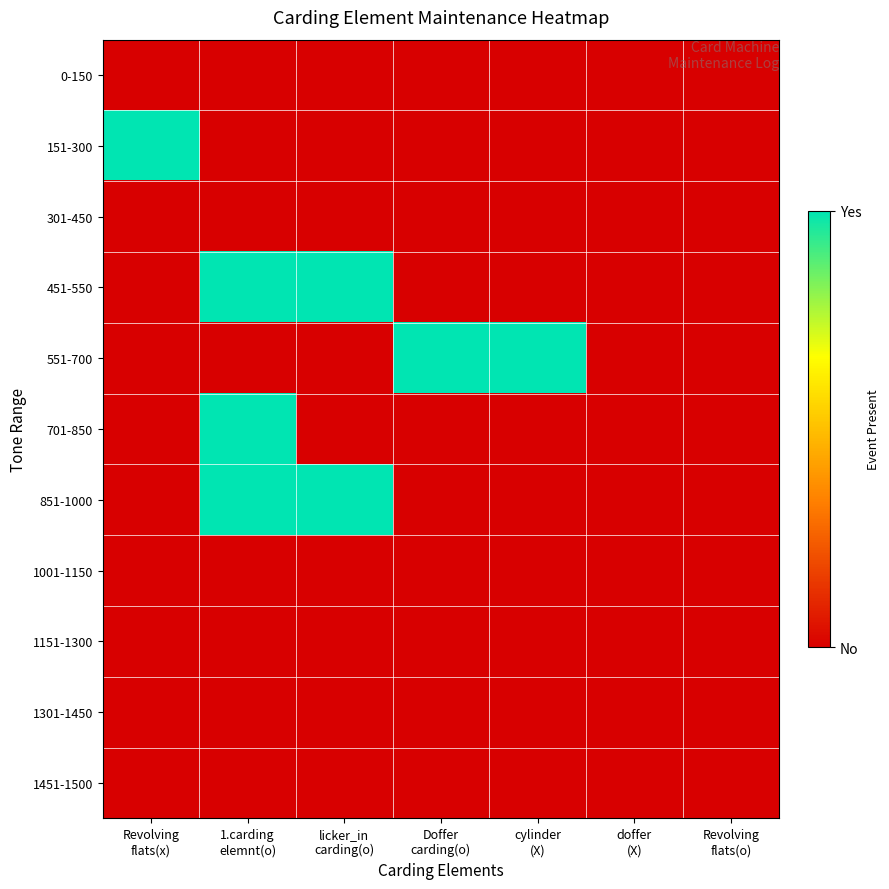

Rank the series at cylinder (X) from lowest to highest value.

0-150, 151-300, 301-450, 451-550, 701-850, 851-1000, 1001-1150, 1151-1300, 1301-1450, 1451-1500, 551-700